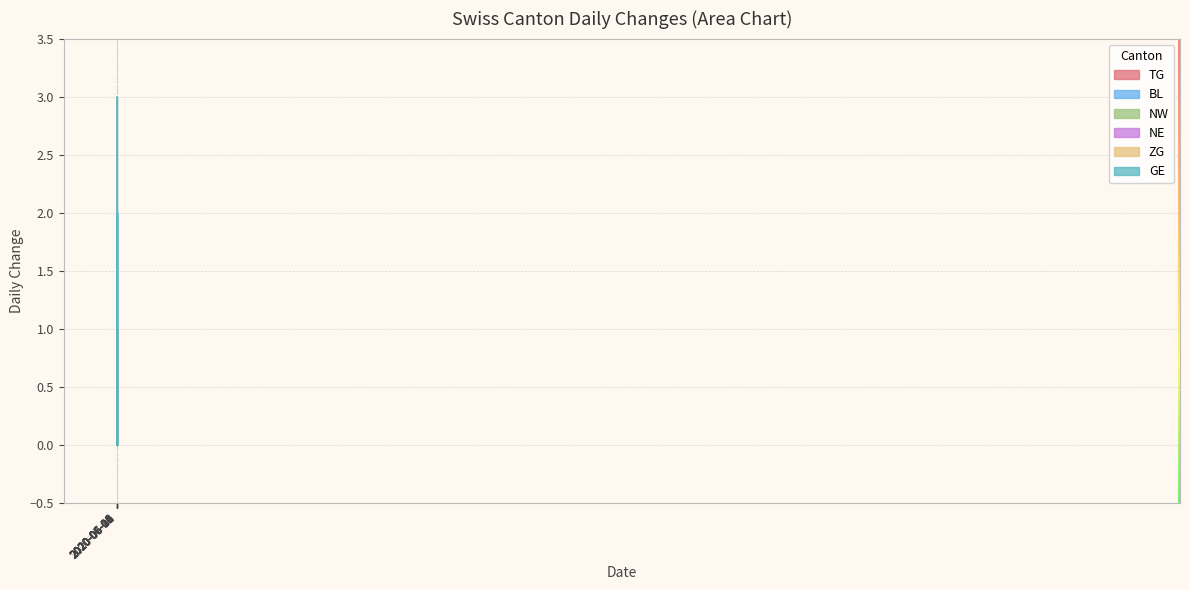

At 2020-06-09, list the series in order from largest to smallest.

GE, TG, BL, NW, NE, ZG